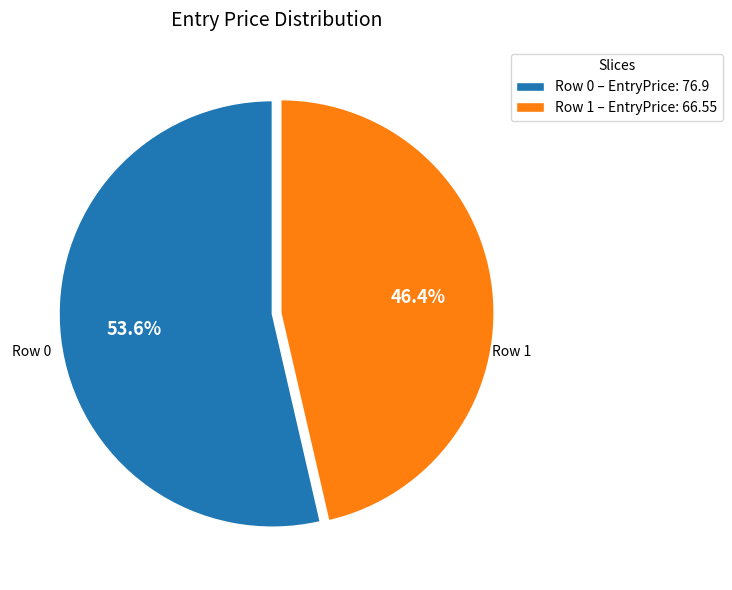

Count the number of slices in the pie.

2